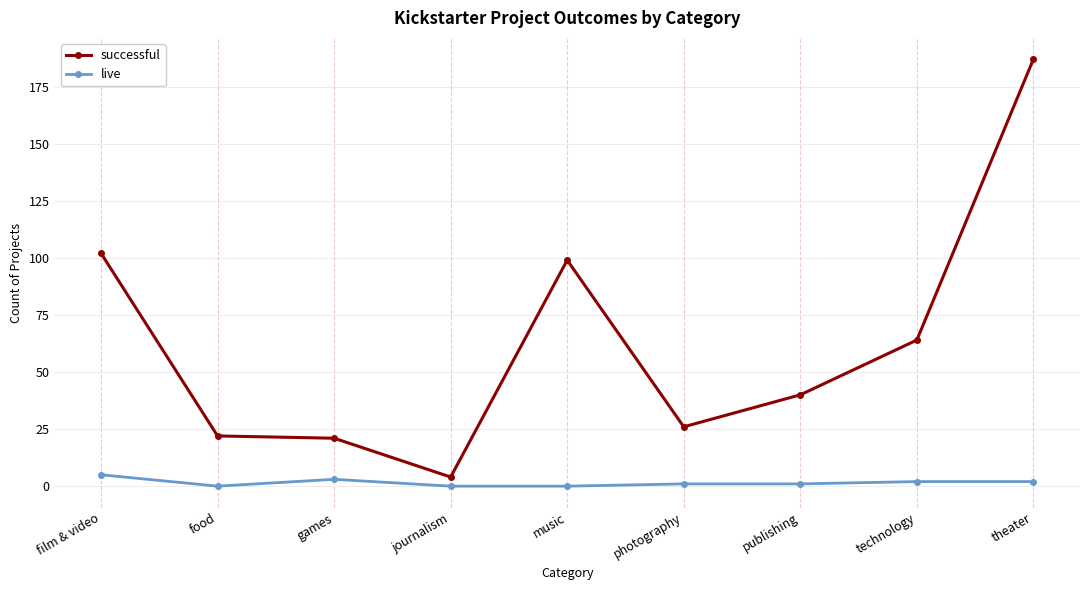

Where is the first local minimum for live?

food